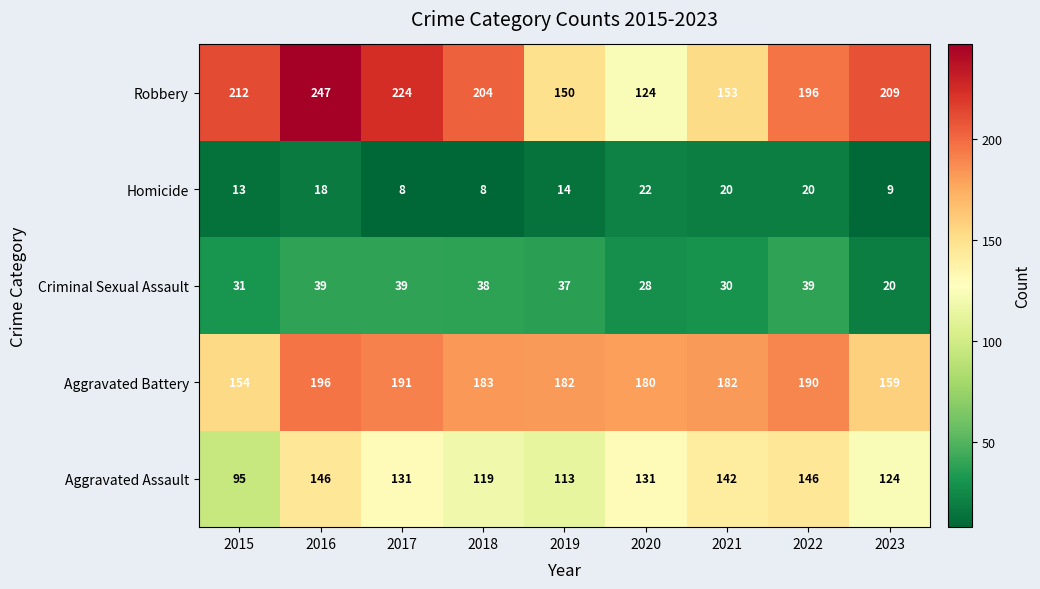

What is the average value of the Robbery series?

191